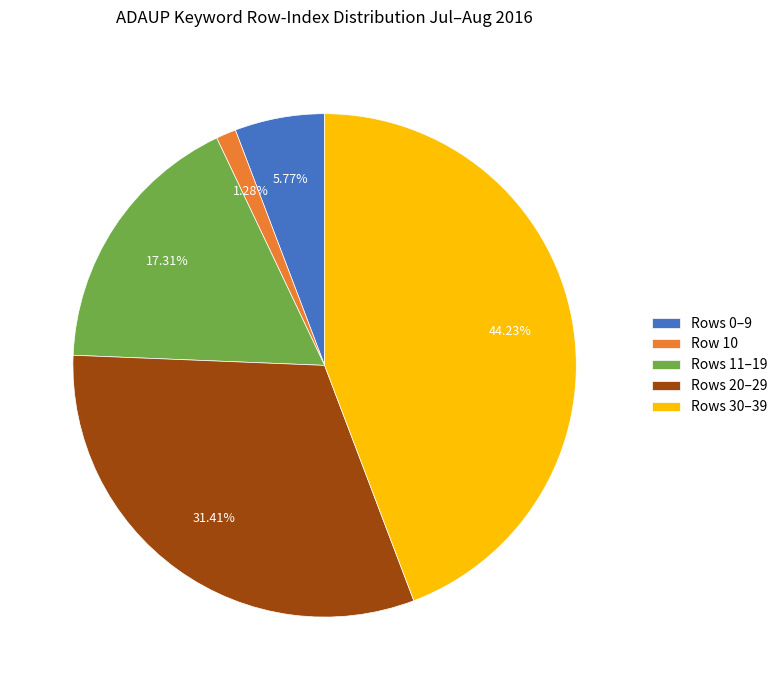

Combined, do Rows 20–29 and Rows 0–9 account for over 50%?

No